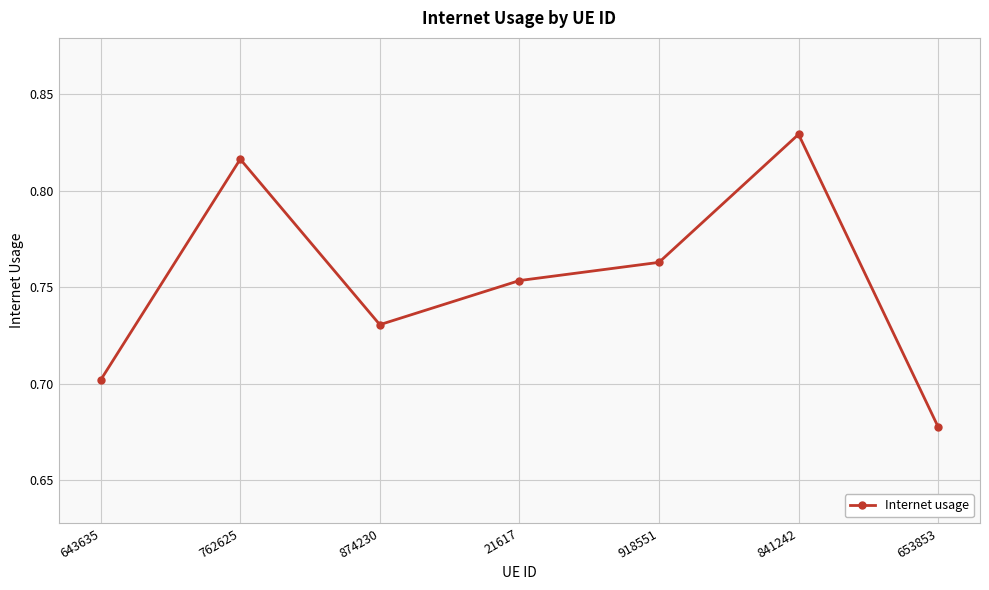

How many lines are shown in the chart?

1